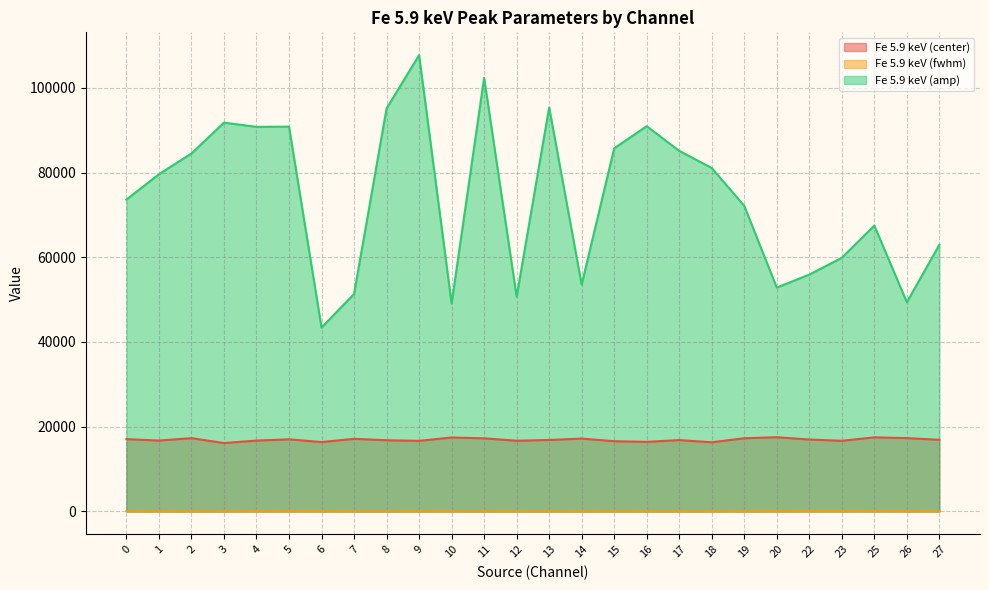

What is the sum of the Fe 5.9 keV (center) values at 12 and 17?

33534.4